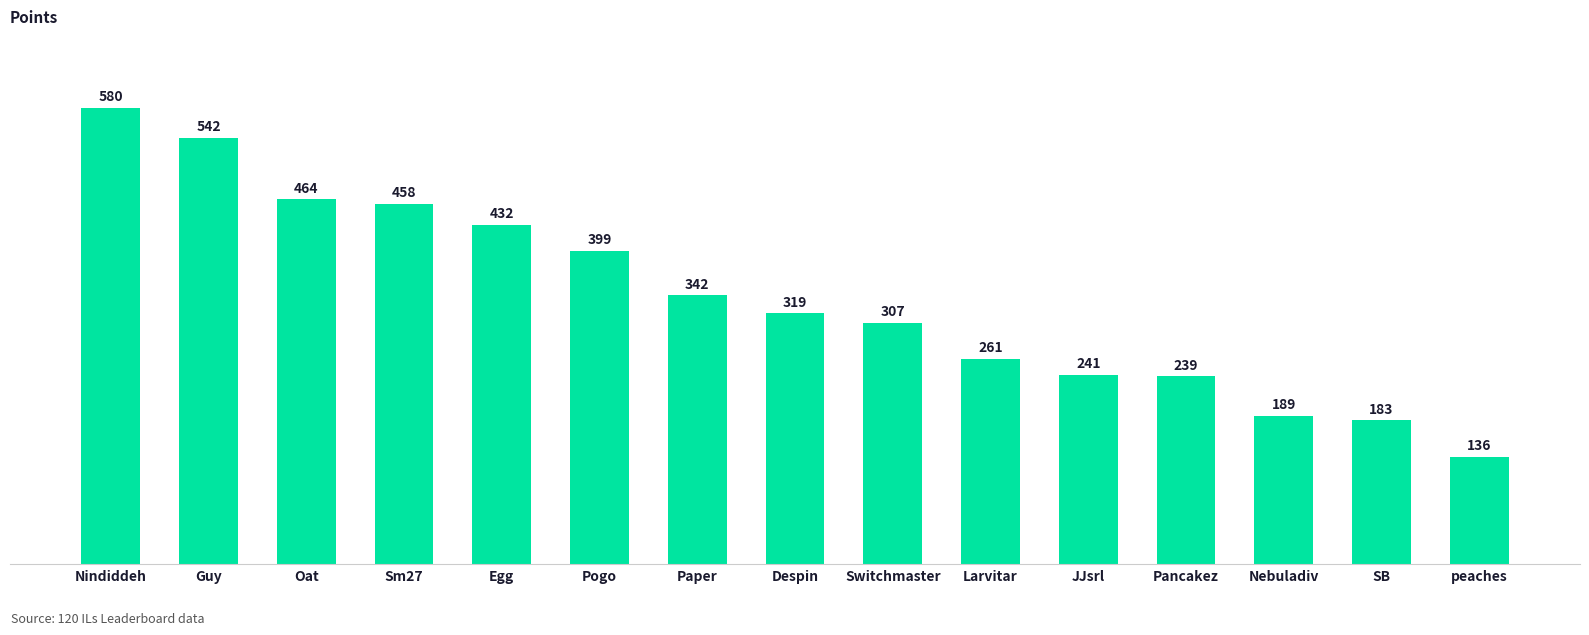

What is the label of the 3rd bar from the right?

Nebuladiv